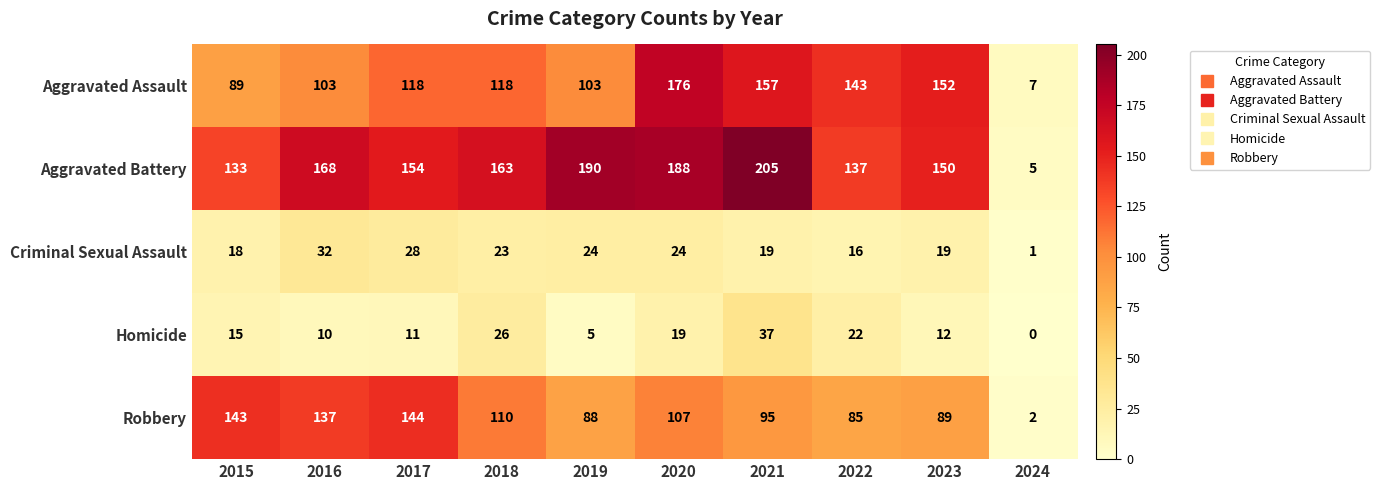

What is the difference between the maximum and minimum values in the Aggravated Assault series?

169